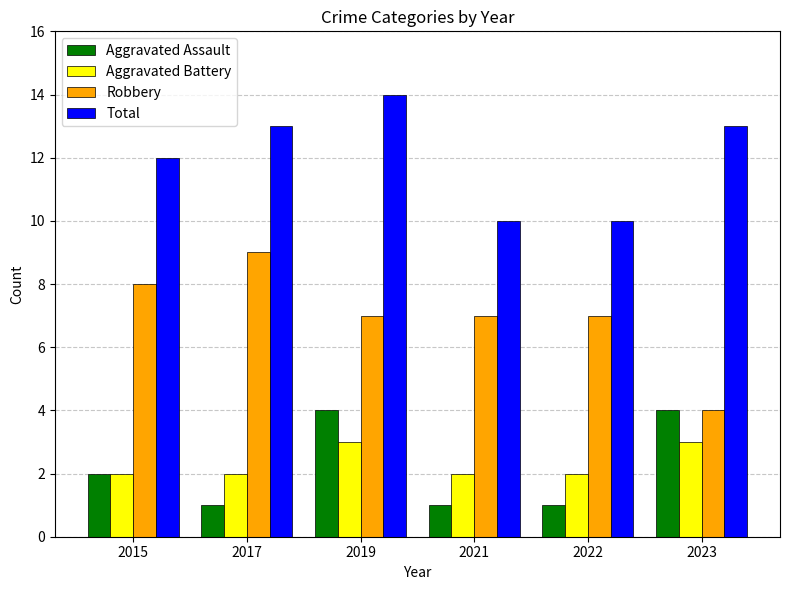

Rank the series by their maximum value, from lowest to highest.

Aggravated Battery, Aggravated Assault, Robbery, Total